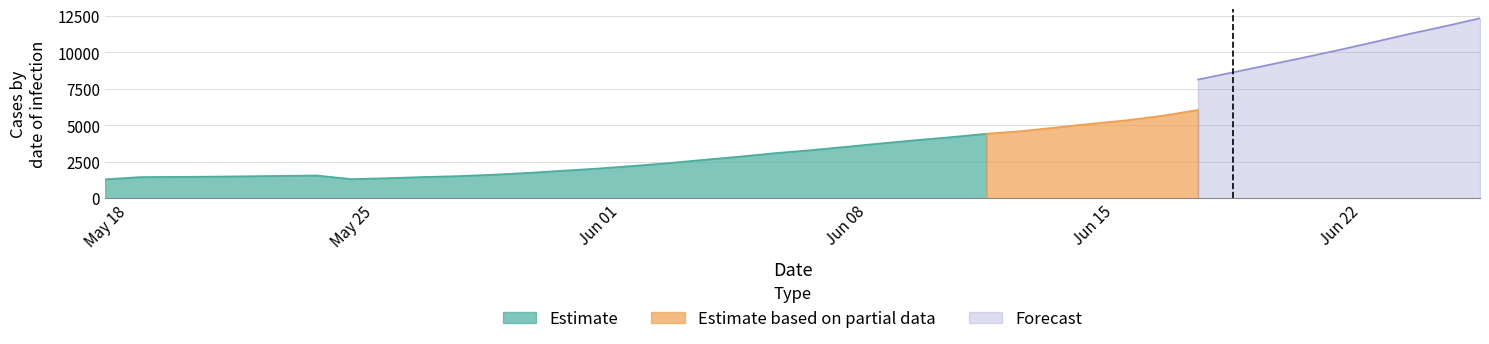

How many lines are shown in the chart?

4